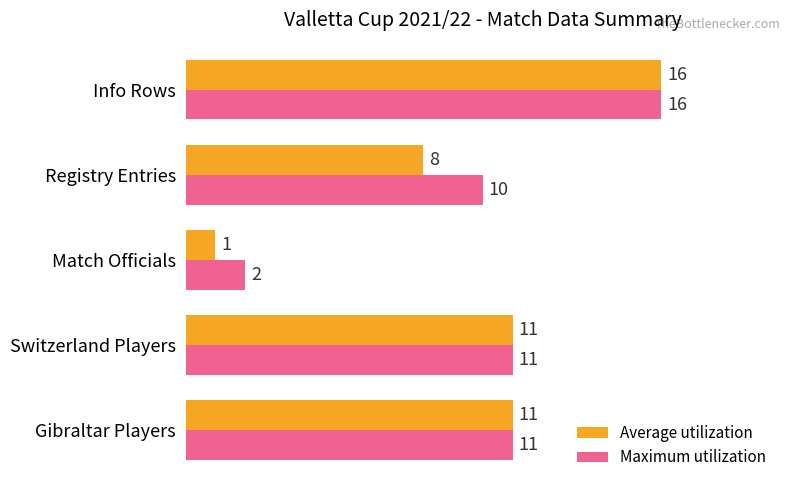

What is the greatest value displayed?

16